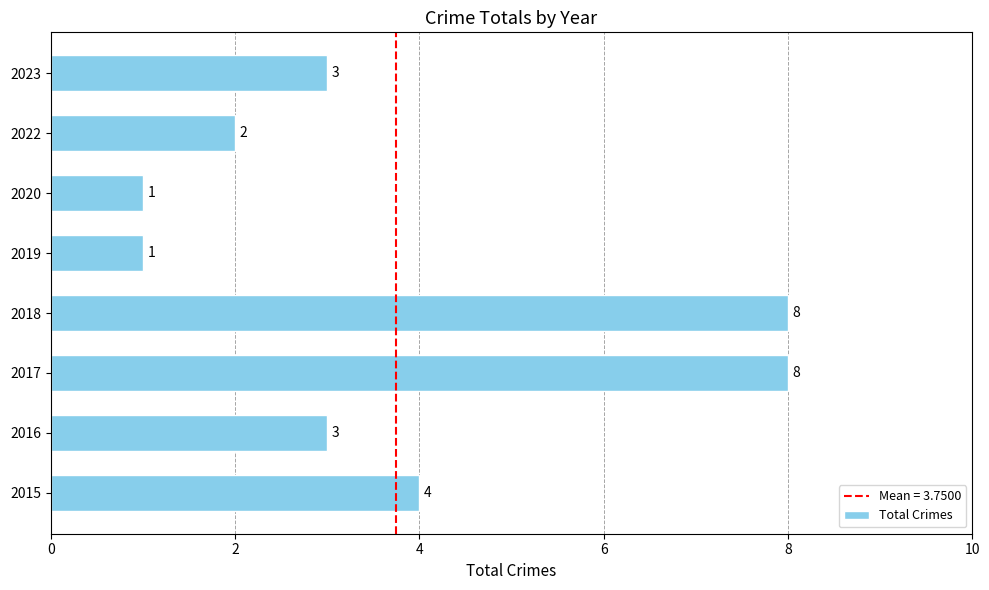

What is the difference between the maximum and minimum values?

7